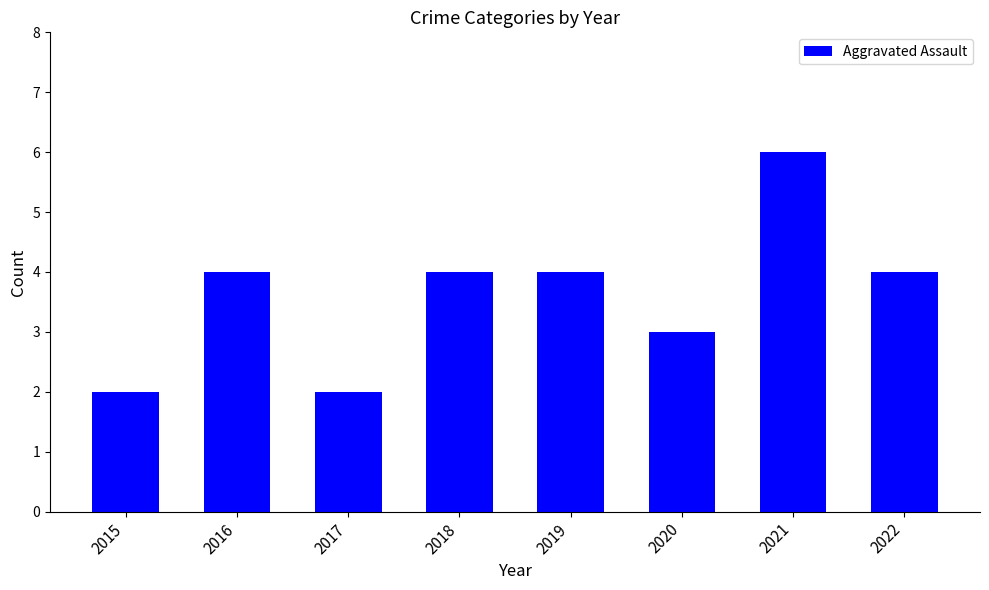

What is the sum of all values?

29